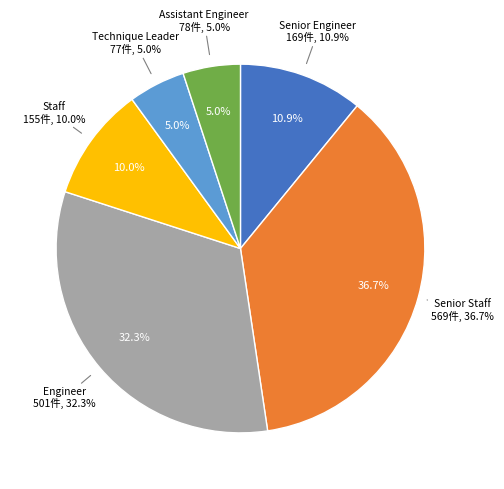

What is the change in value from Senior Staff to Assistant Engineer?

-491